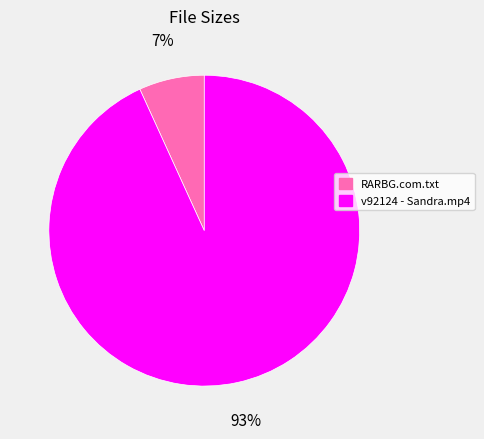

Rank the categories by value from lowest to highest.

RARBG.com.txt, v92124 - Sandra.mp4